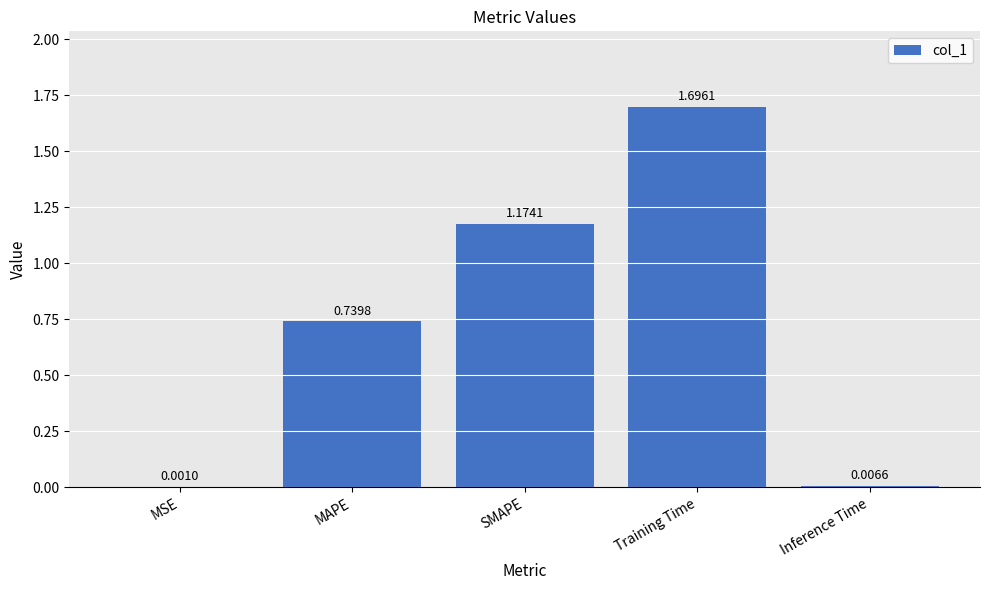

What is the sum of all values?

3.6